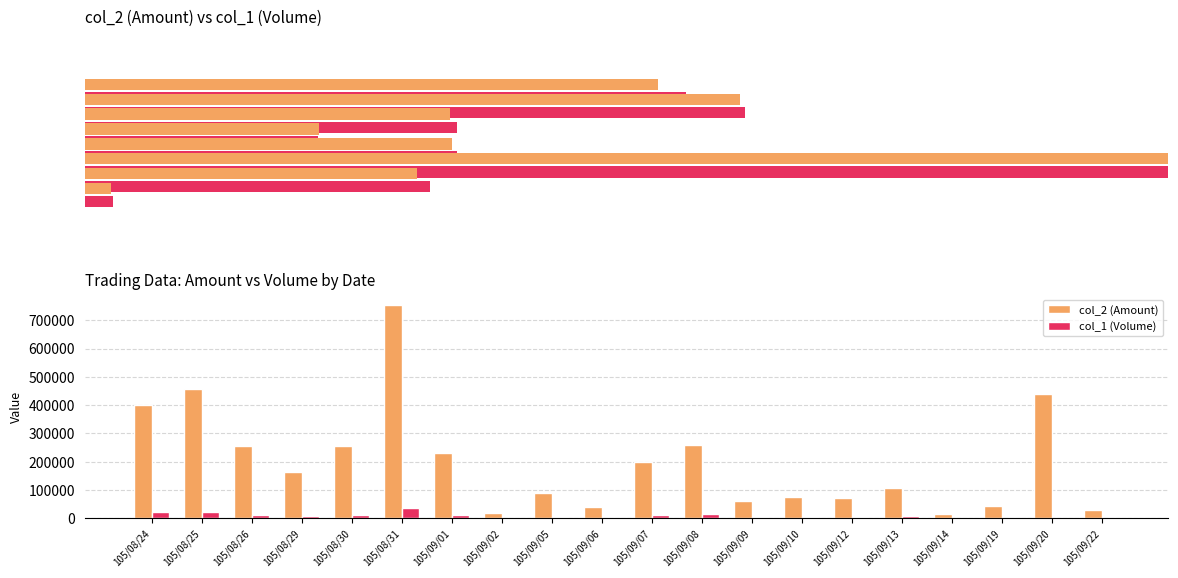

Are the bars grouped side by side (vs. stacked)?

Yes